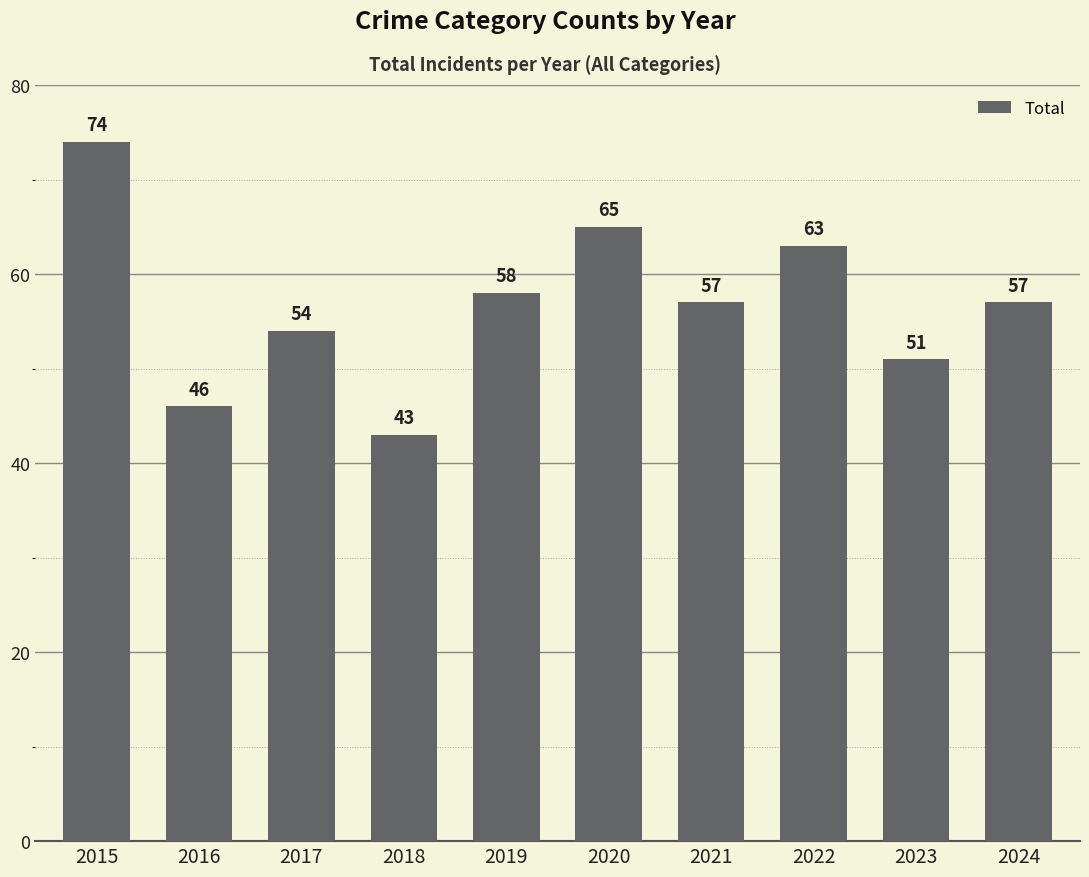

Which has a higher value, 2020 or 2015?

2015